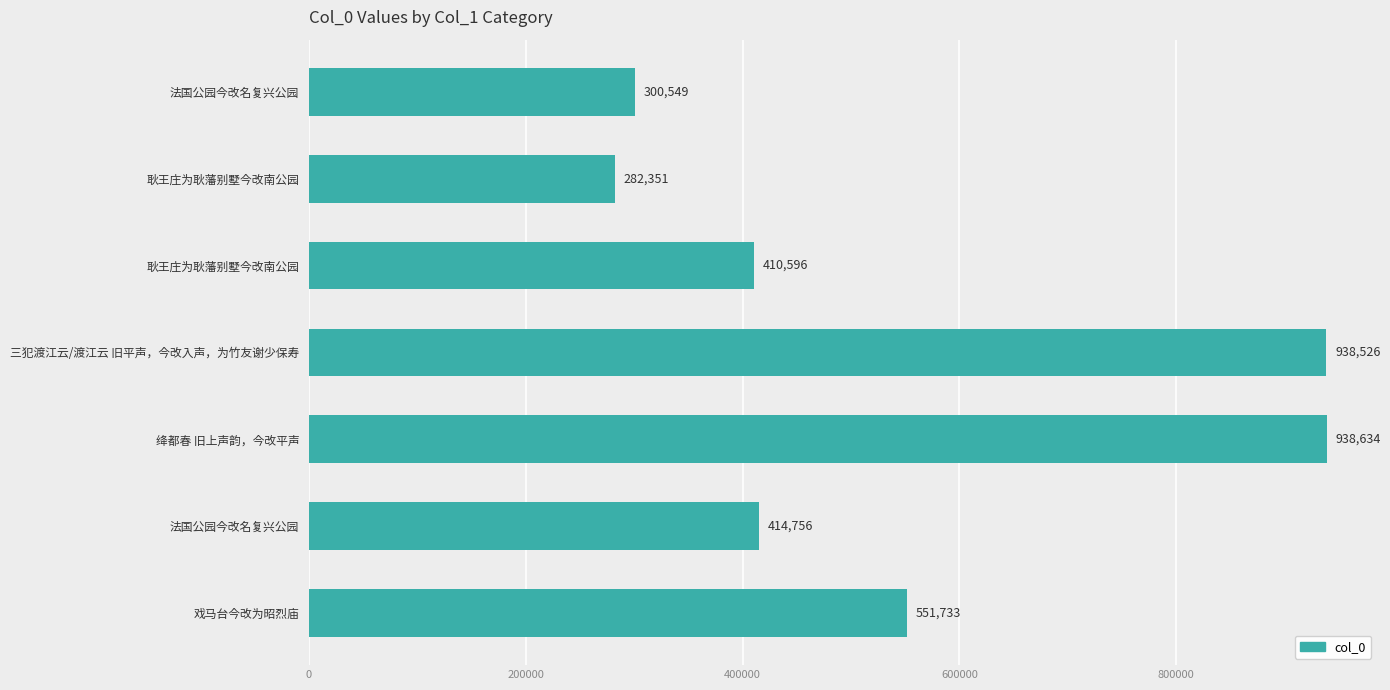

How many values are below 414756?

3